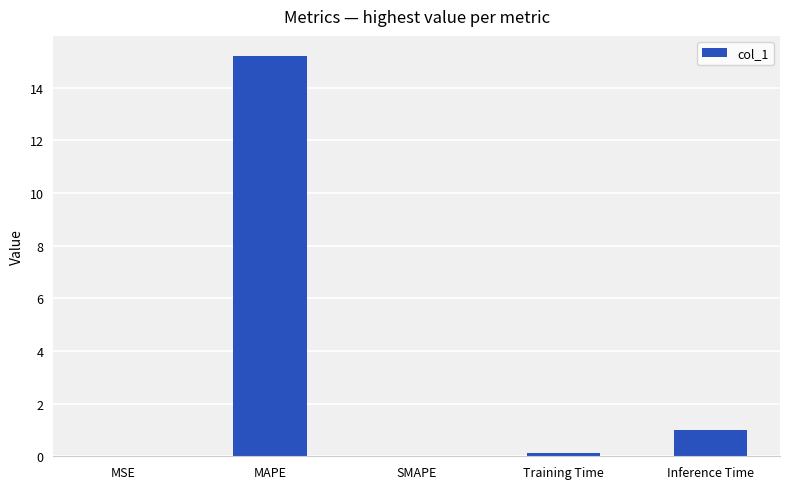

What is the change in value from MSE to MAPE?

+15.2